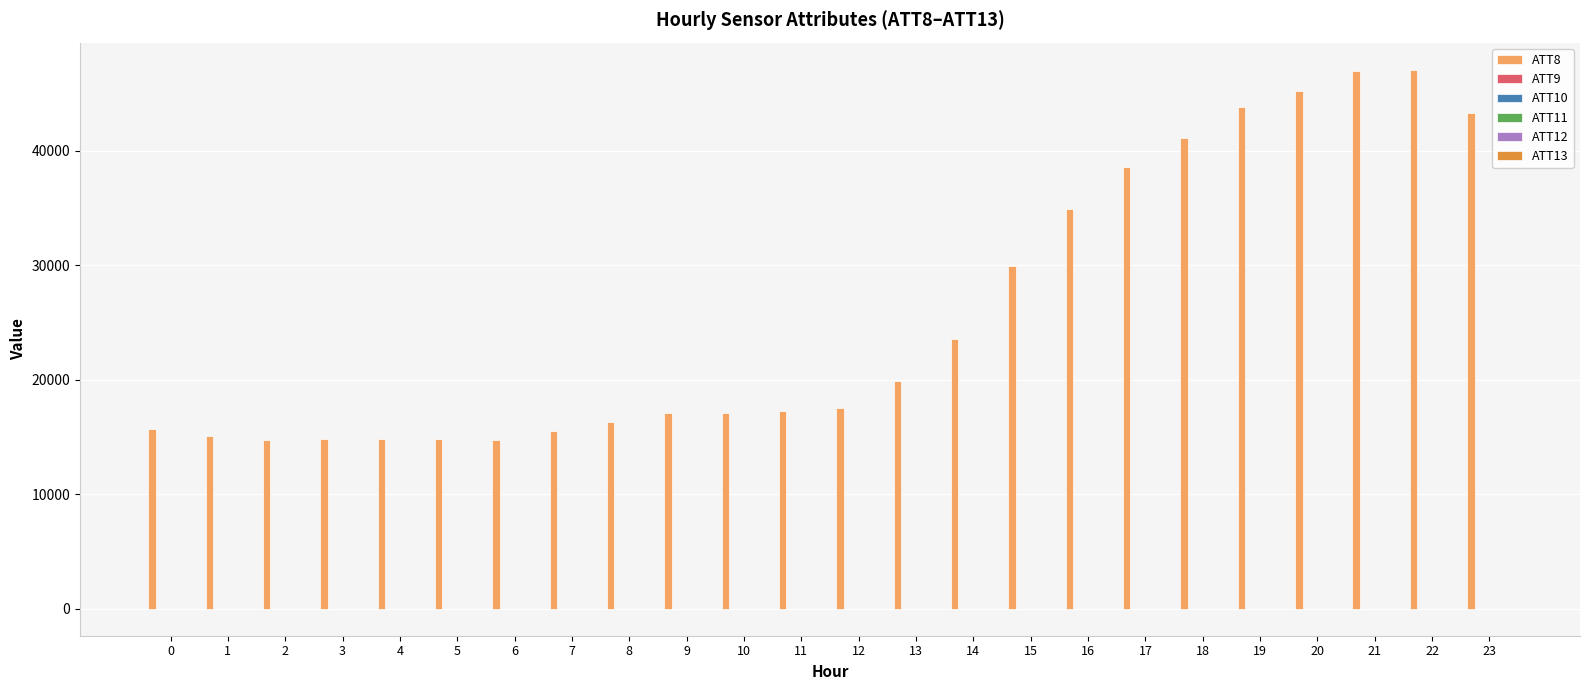

Which series has the largest total across all categories?

ATT8